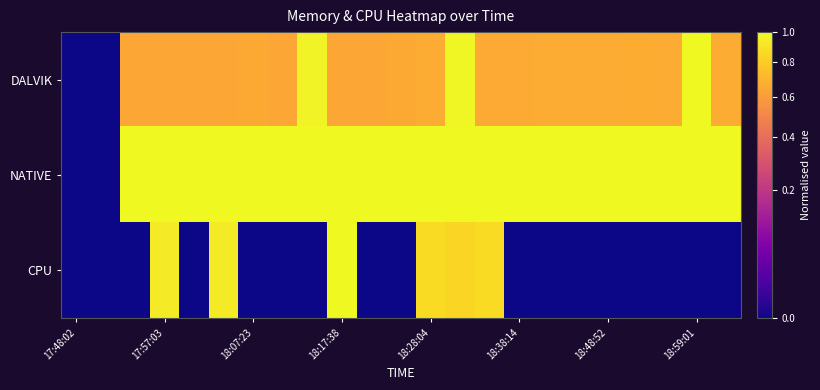

Reading left to right, extract all data points from this chart.

DALVIK: 0.0	0.0	0.6	0.6	0.6	0.6	0.7	0.6	1.0	0.6	0.6	0.6	0.7	1.0	0.7	0.7	0.7	0.7	0.7	0.7	0.7	1.0	0.7
NATIVE: 0.0	0.0	1.0	1.0	1.0	1.0	1.0	1.0	1.0	1.0	1.0	1.0	1.0	1.0	1.0	1.0	1.0	1.0	1.0	1.0	1.0	1.0	1.0
CPU: 0.0	0.0	0.0	0.9	0.0	0.9	0.0	0.0	0.0	1.0	0.0	0.0	0.9	0.8	0.9	0.0	0.0	0.0	0.0	0.0	0.0	0.0	0.0